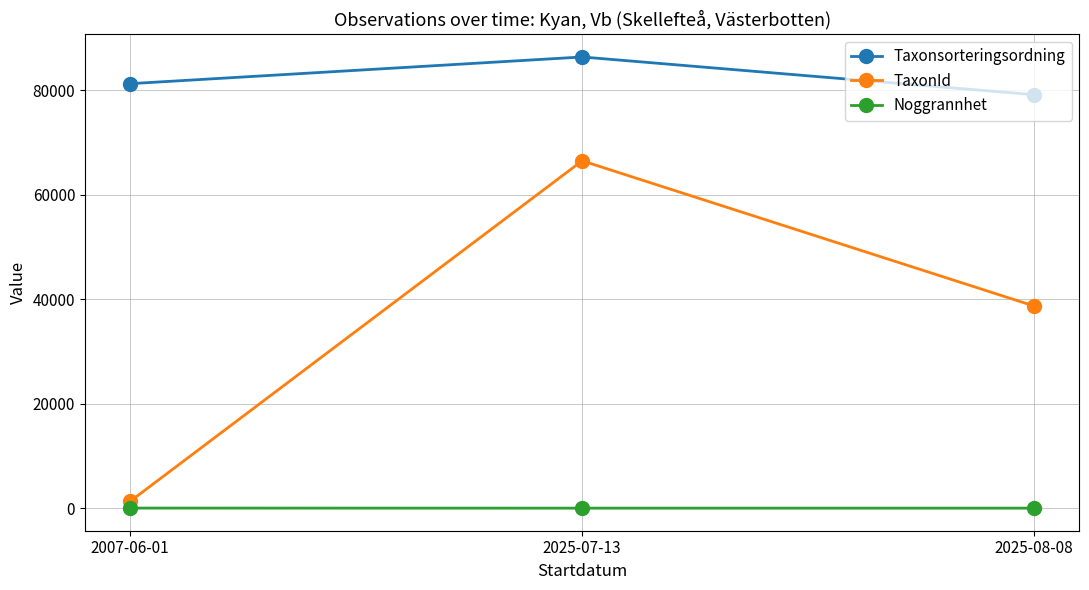

At which label does Taxonsorteringsordning reach its peak?

2025-07-13